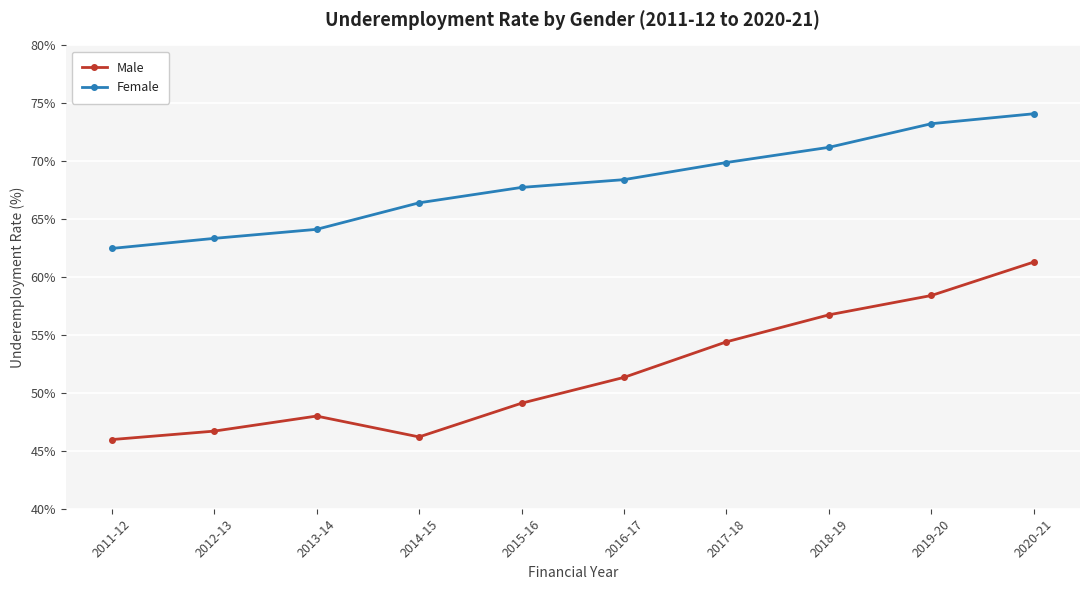

At how many categories does at least one series exceed 61?

10